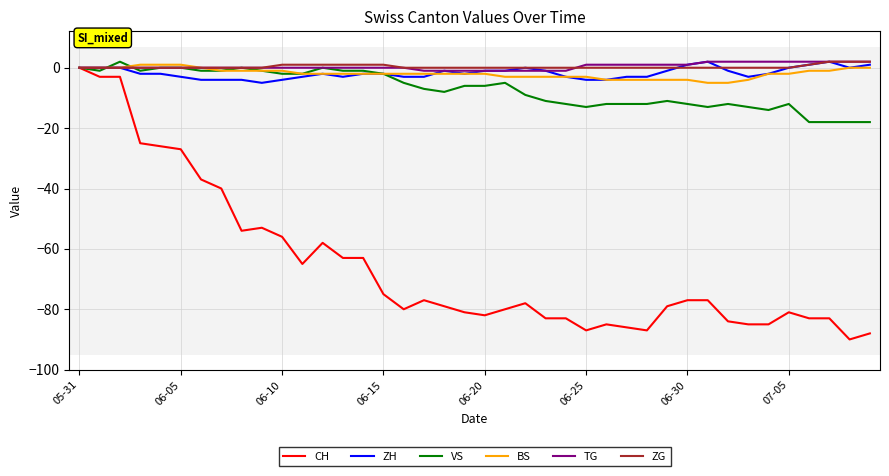

What is the minimum value for ZH?

-5